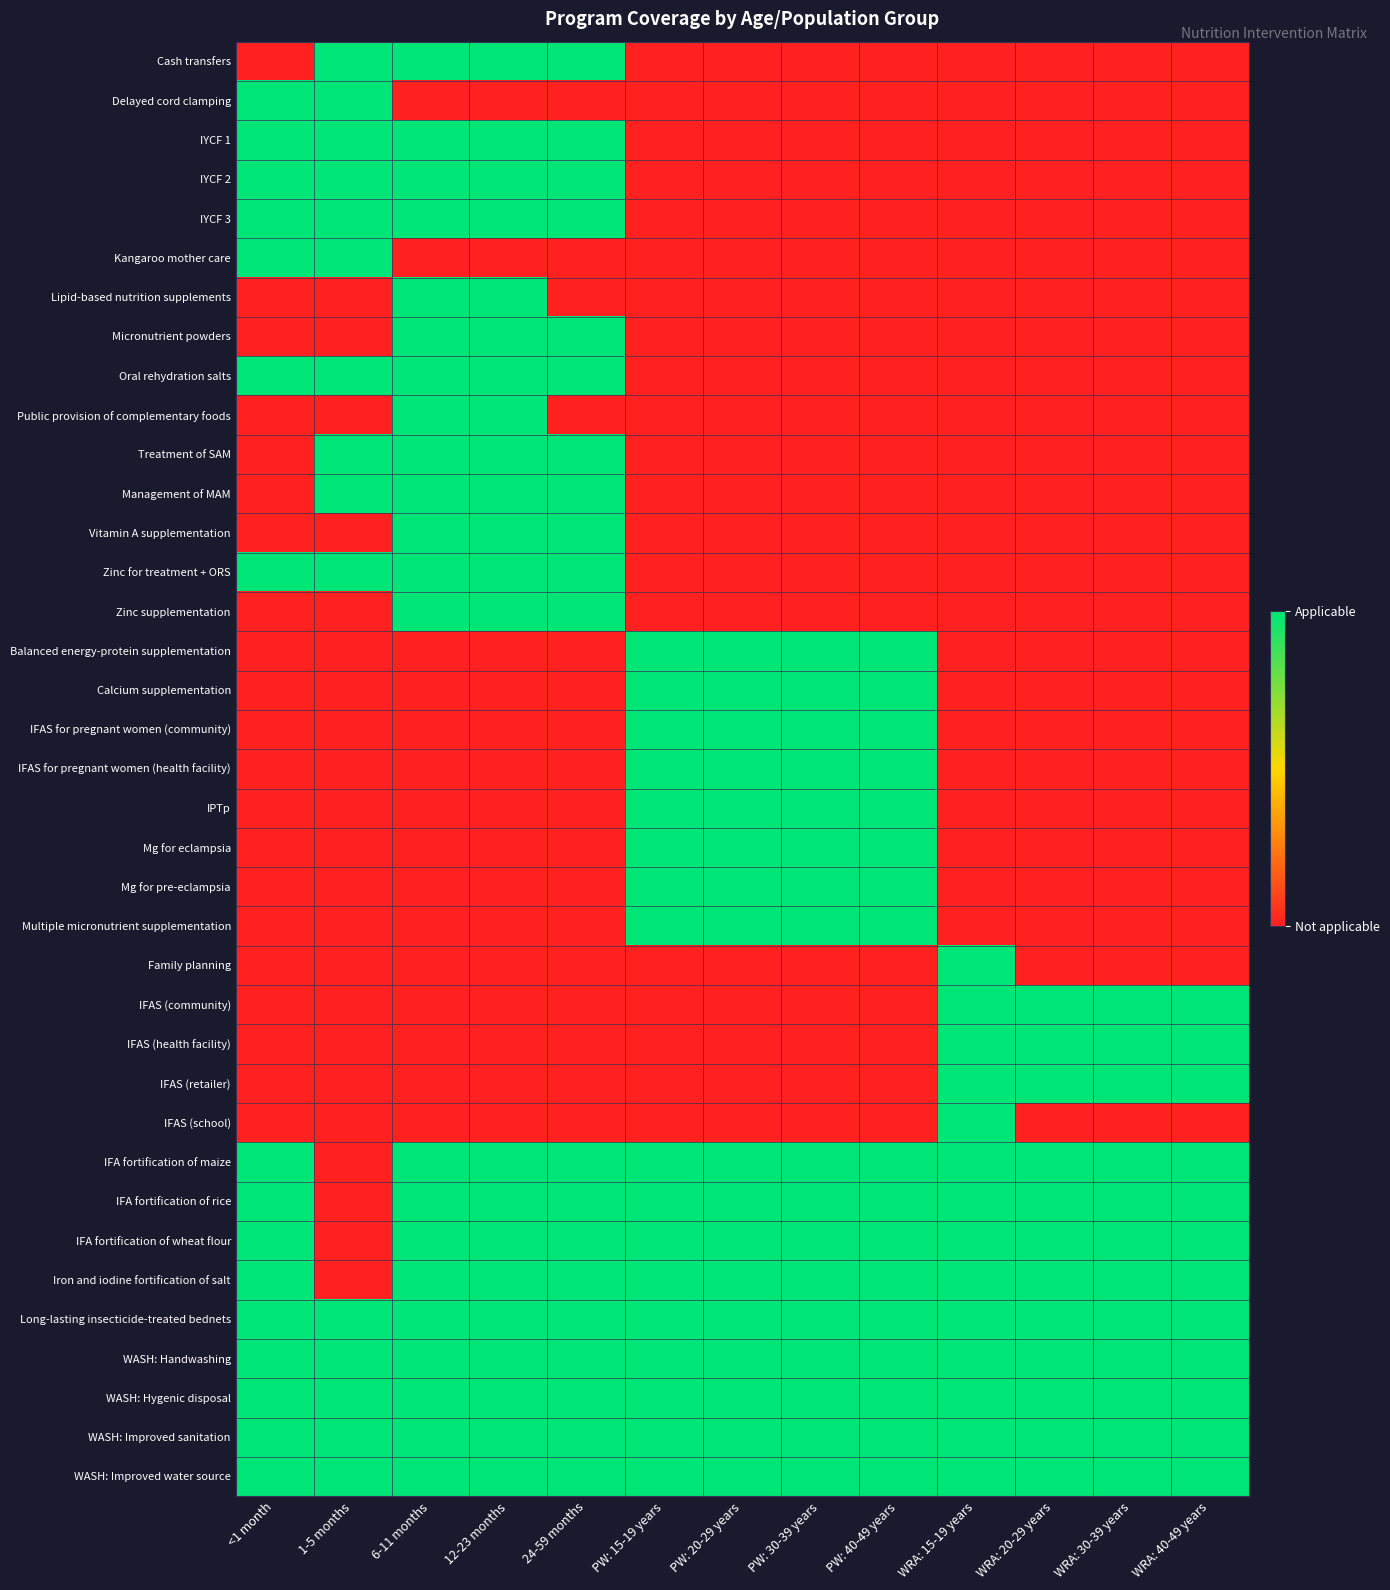

What is the greatest value displayed?

1